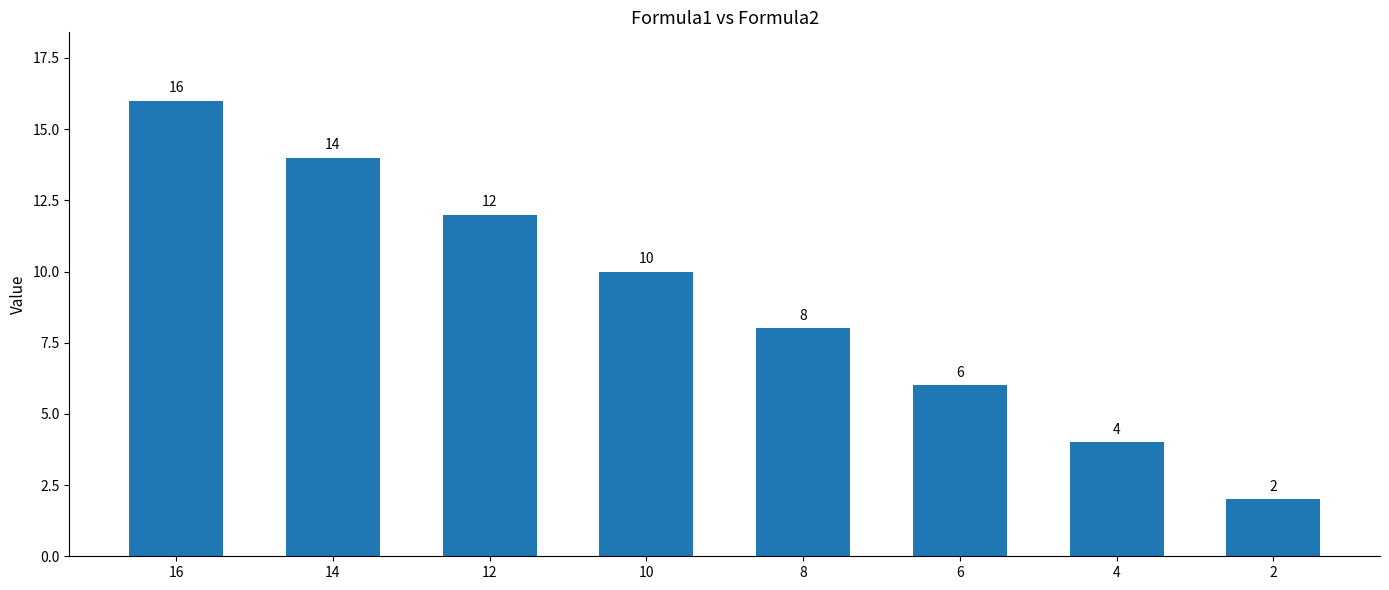

The value at 8 is 13. True or false?

False